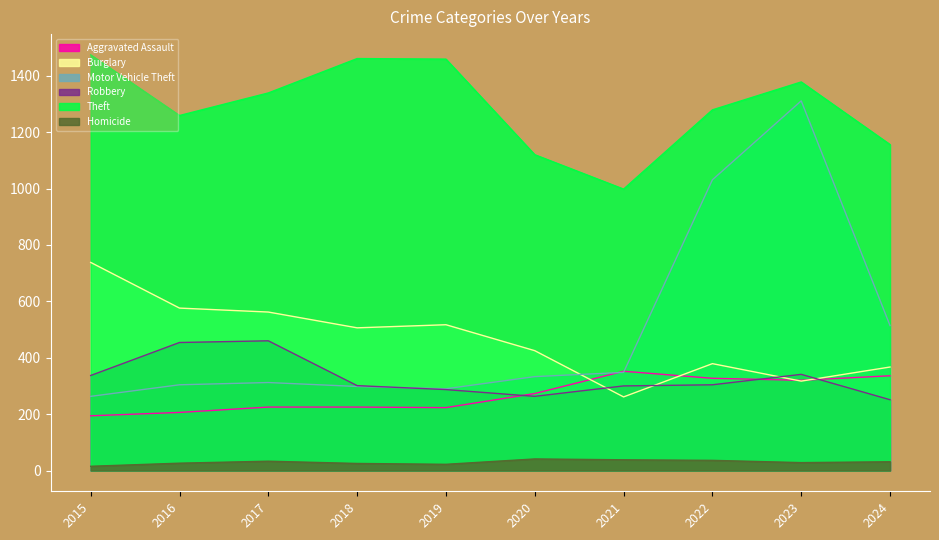

How many data points in Burglary are less than 506?

5